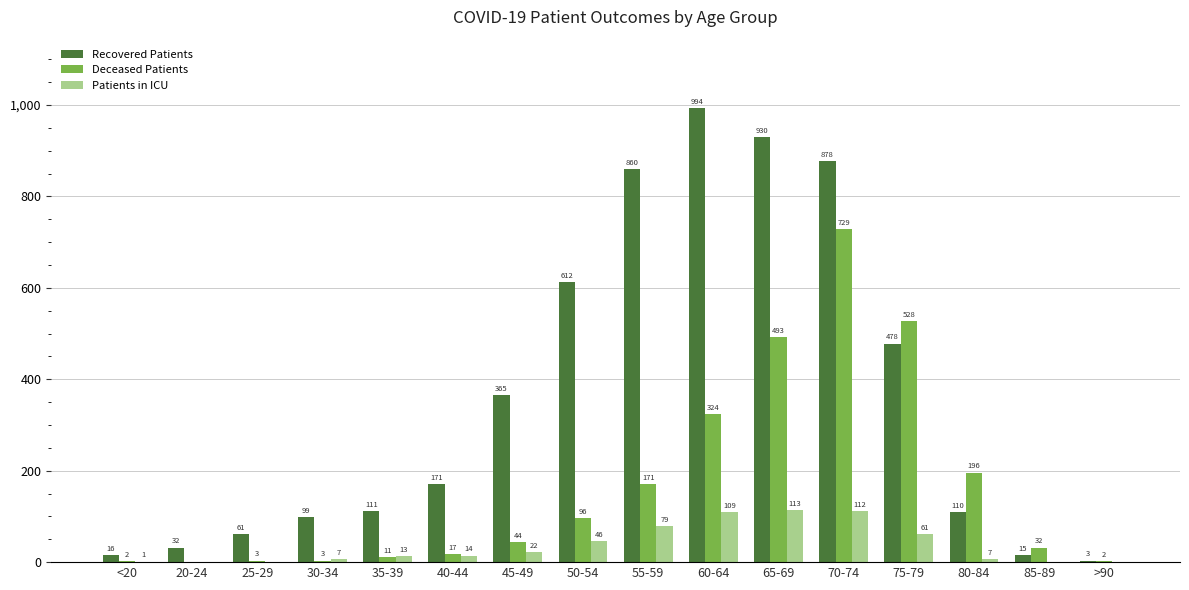

Which category has the highest value across all series?

60-64